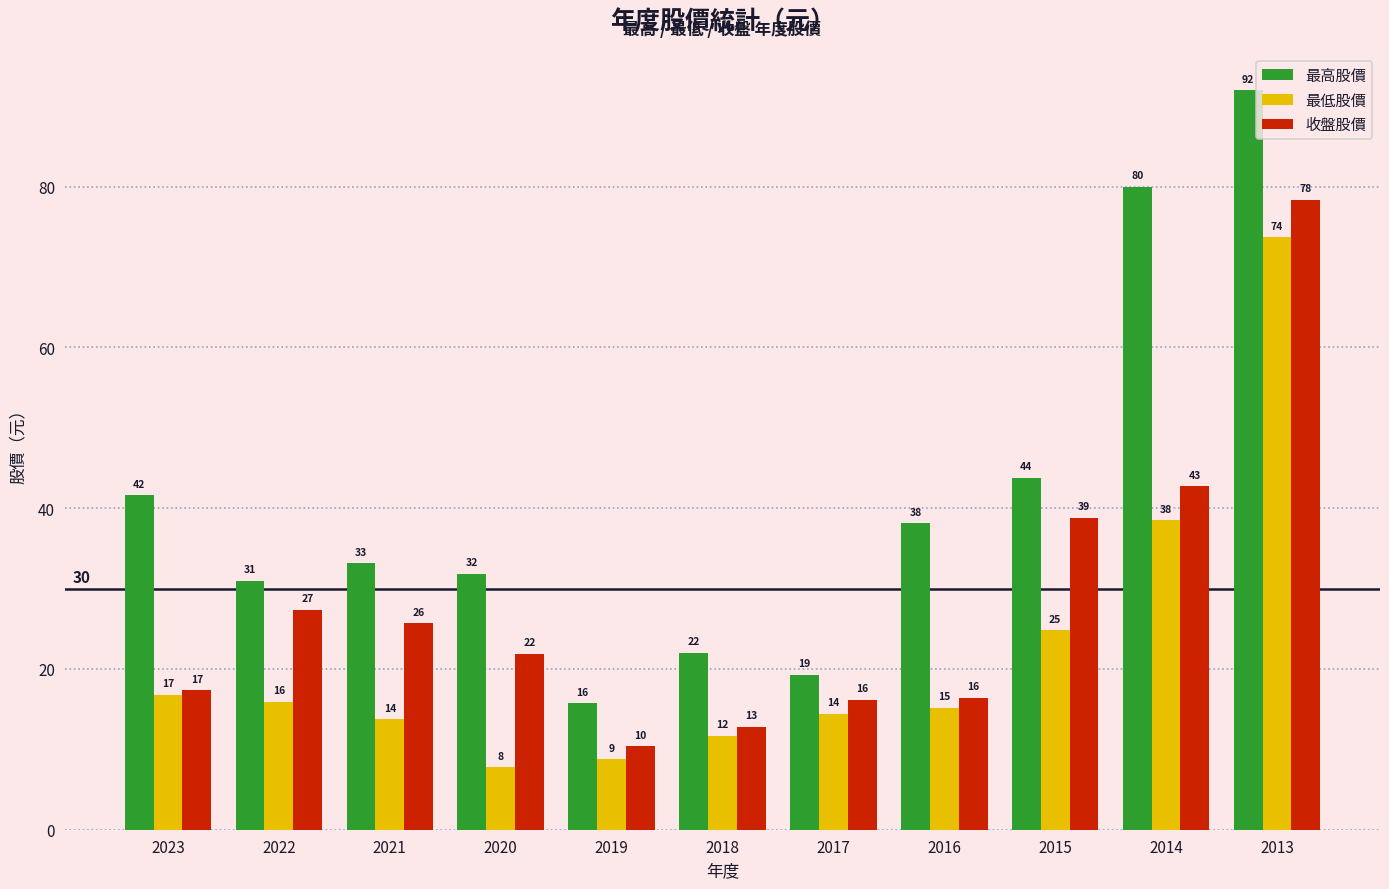

What is the difference between the 最高股價 values at 2020 and 2015?

11.9